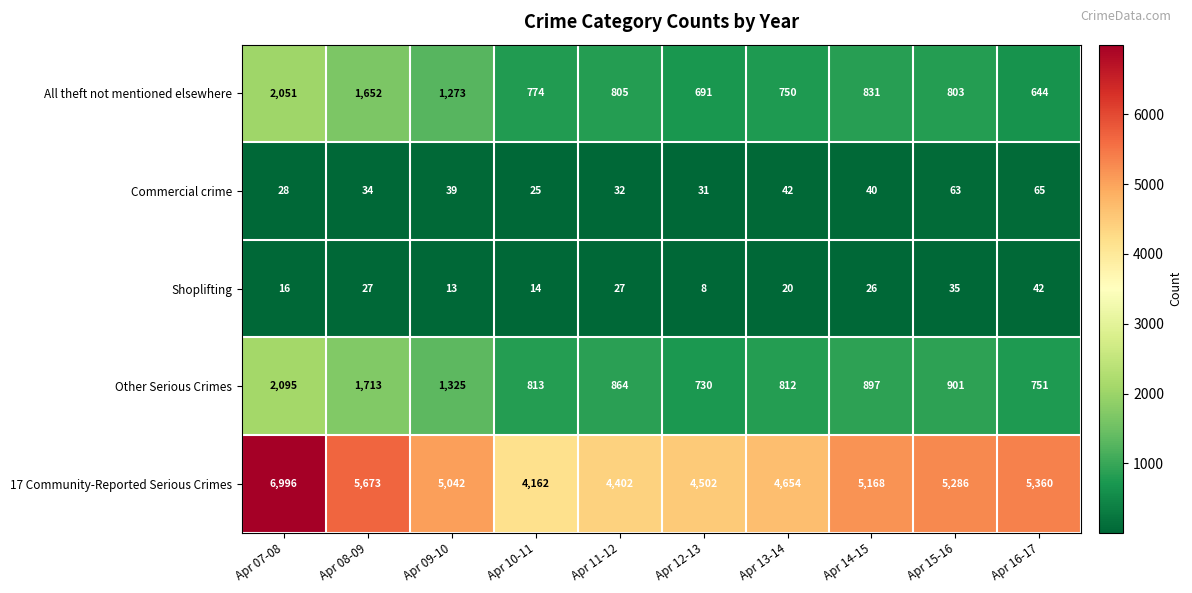

What is the sum of all Other Serious Crimes values?

10901